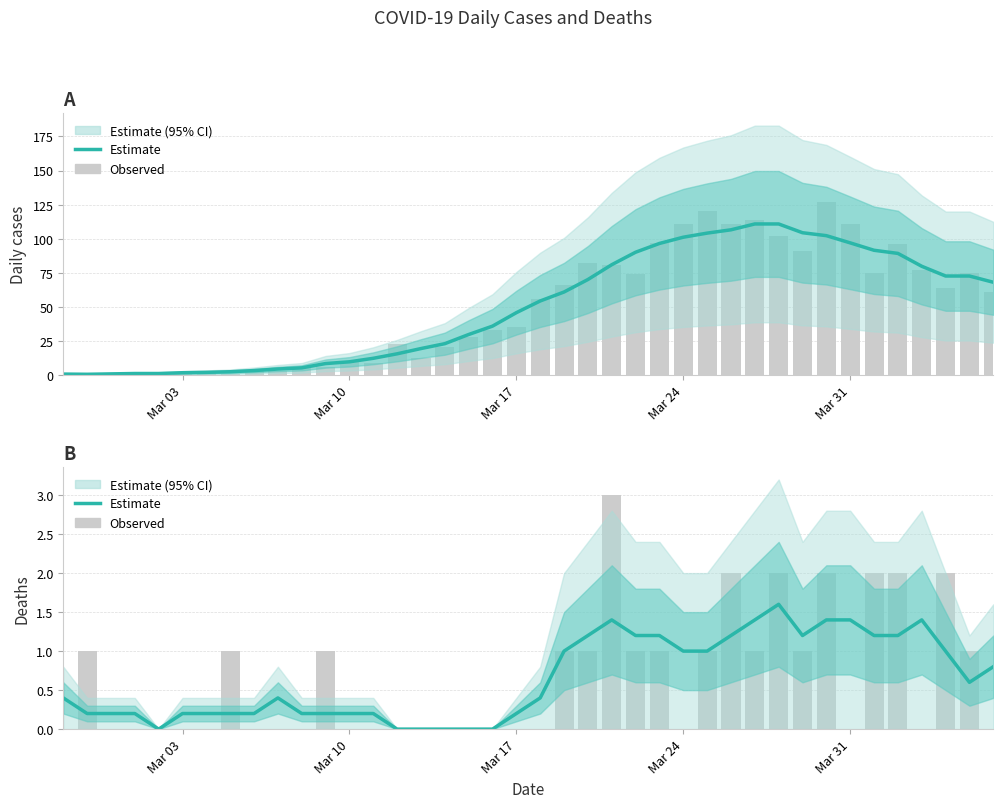

Reading right to left, list all the values displayed in this chart.

Estimate: 0.8	0.6	1.0	1.4	1.2	1.2	1.4	1.4	1.2	1.6	1.4	1.2	1.0	1.0	1.2	1.2	1.4	1.2	1.0	0.4	0.2	0.0	0.0	0.0	0.0	0.0	0.2	0.2	0.2	0.2	0.4	0.2	0.2	0.2	0.2	0.0	0.2	0.2	0.2	0.4
Observed cases: 61.0	75.0	64.0	77.0	96.0	75.0	111.0	127.0	91.0	102.0	114.0	111.0	120.0	111.0	97.0	74.0	81.0	82.0	66.0	56.0	35.0	33.0	28.0	21.0	13.0	23.0	9.0	10.0	6.0	5.0	3.0	4.0	1.0	3.0	2.0	0.0	2.0	1.0	0.0	1.0
Observed deaths: 0.0	1.0	2.0	0.0	2.0	2.0	0.0	2.0	1.0	2.0	1.0	2.0	1.0	0.0	1.0	1.0	3.0	1.0	1.0	0.0	0.0	0.0	0.0	0.0	0.0	0.0	0.0	0.0	1.0	0.0	0.0	0.0	1.0	0.0	0.0	0.0	0.0	0.0	1.0	0.0